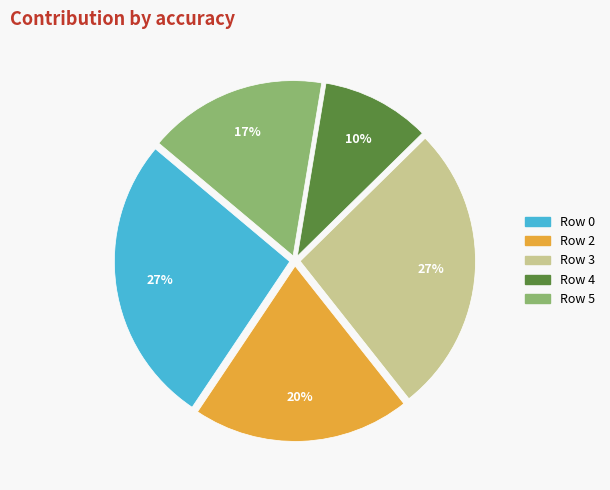

To the nearest percent, what is the difference between the largest and smallest slice percentages?

17%